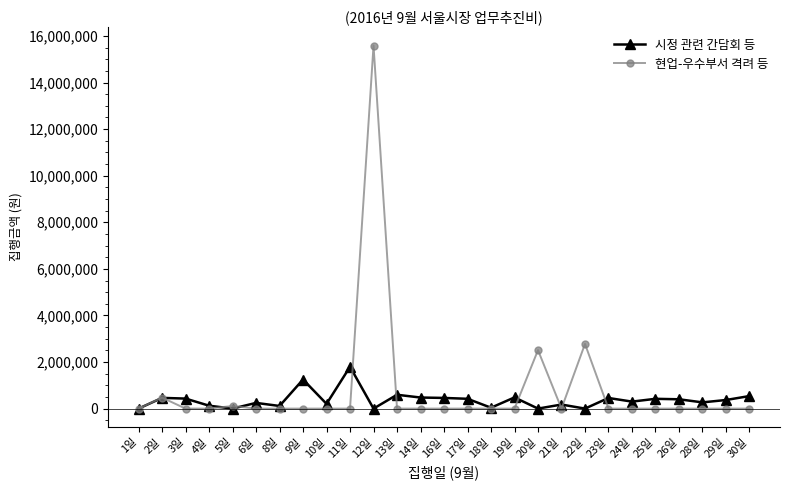

Is this an area chart (filled region under the line)?

No